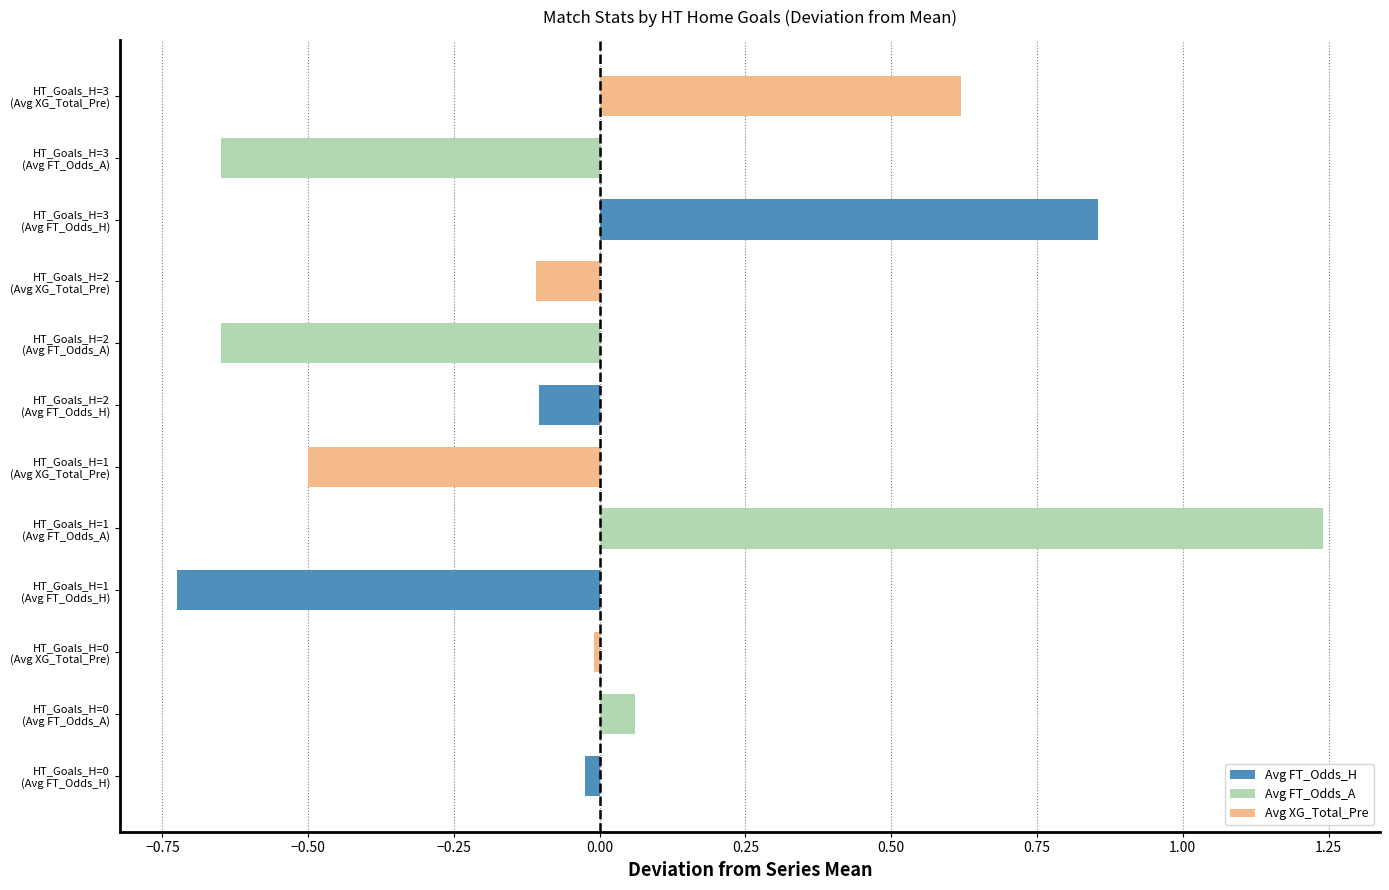

What is the value of the Avg FT_Odds_A bar at the 3rd from the left?

-0.7